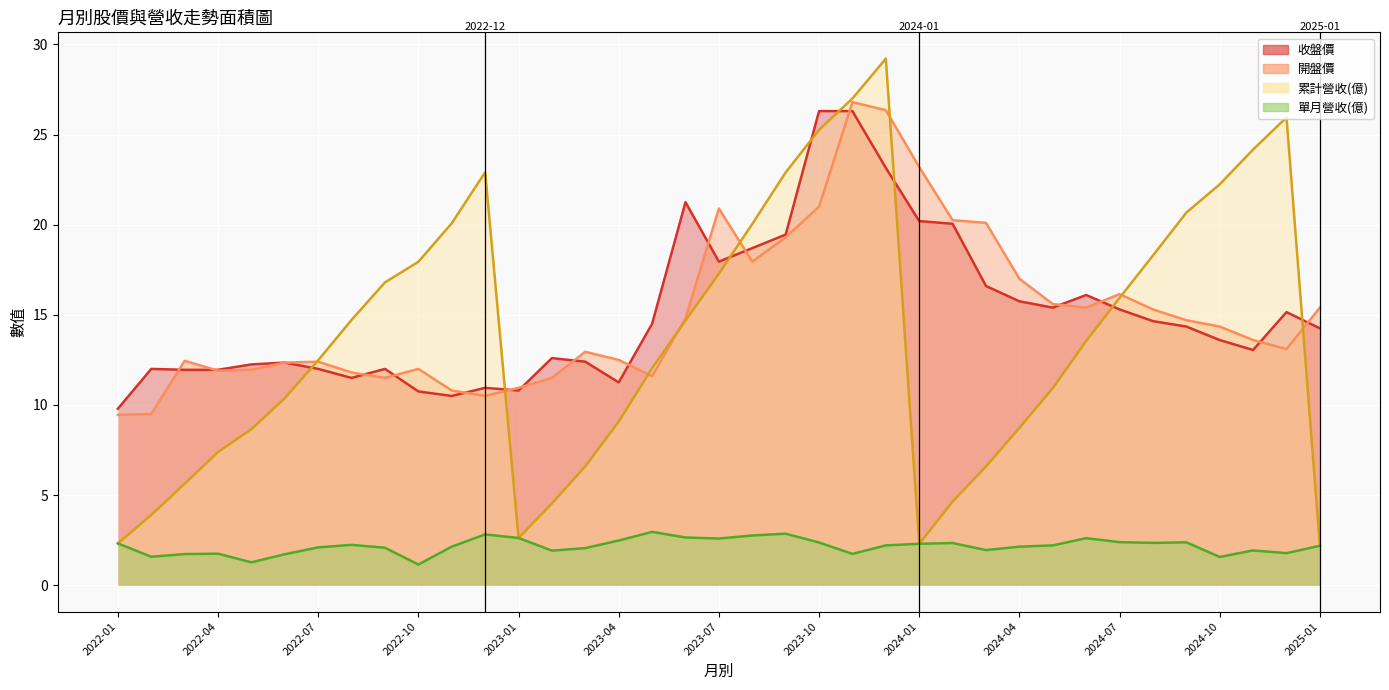

Reading right to left, extract all data points from this chart.

累計營收(億): 2.2	25.9	24.2	22.2	20.7	18.3	15.9	13.6	10.9	8.7	6.6	4.6	2.3	29.2	27.0	25.3	22.9	20.0	17.3	14.7	12.0	9.1	6.6	4.5	2.6	22.9	20.1	17.9	16.8	14.7	12.5	10.4	8.7	7.4	5.6	3.9	2.3
單月營收(億): 2.2	1.8	1.9	1.6	2.4	2.4	2.4	2.6	2.2	2.1	1.9	2.3	2.3	2.2	1.7	2.4	2.9	2.8	2.6	2.6	3.0	2.5	2.1	1.9	2.6	2.8	2.1	1.1	2.1	2.2	2.1	1.7	1.3	1.8	1.7	1.6	2.3
收盤價: 14.2	15.2	13.1	13.6	14.3	14.7	15.3	16.1	15.4	15.8	16.6	20.1	20.2	23.1	26.3	26.3	19.4	18.7	17.9	21.2	14.5	11.2	12.4	12.6	10.8	10.9	10.5	10.8	12.0	11.5	12.0	12.3	12.2	11.9	11.9	12.0	9.8
開盤價: 15.4	13.1	13.6	14.3	14.7	15.3	16.1	15.4	15.6	17.0	20.1	20.2	23.2	26.4	26.8	21.0	19.3	17.9	20.9	14.8	11.6	12.5	12.9	11.5	10.9	10.5	10.8	12.0	11.5	11.8	12.4	12.3	11.9	11.9	12.4	9.5	9.4